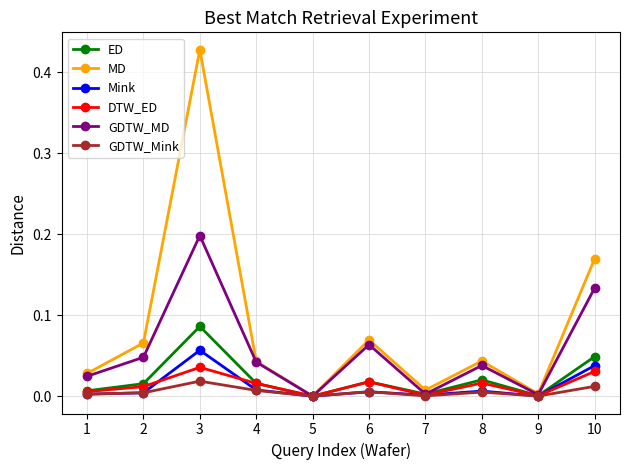

Which series has the widest spread of values?

MD